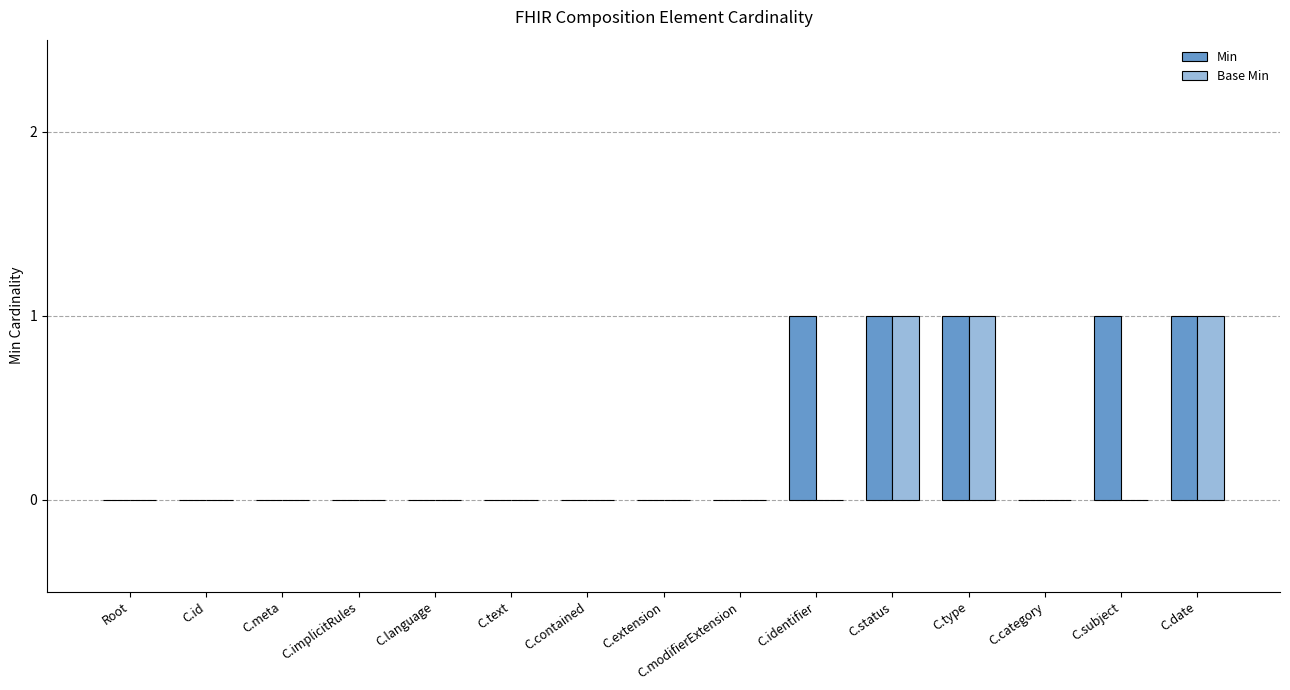

The Base Min series shows 0 at C.meta. True or false?

True